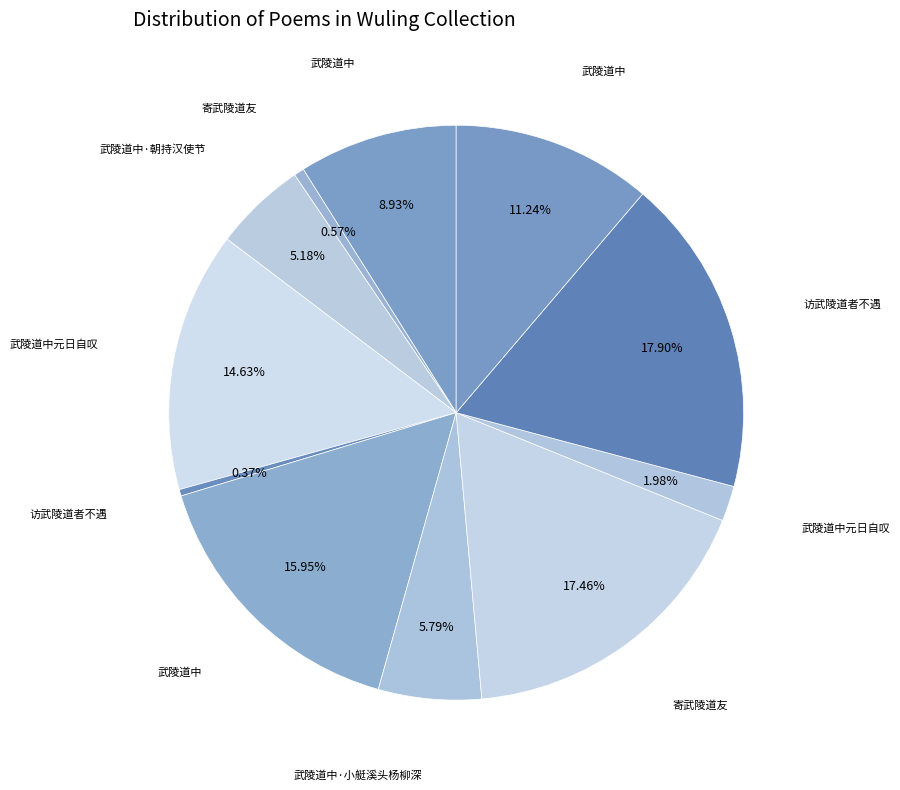

Which category has the biggest portion of the pie?

访武陵道者不遇